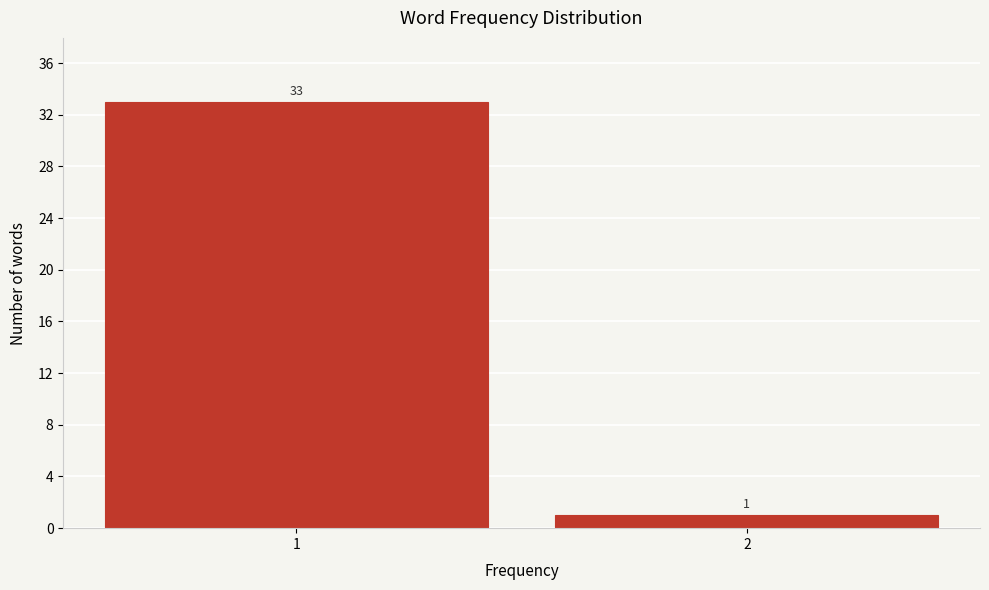

Reading left to right, extract all data points from this chart.

33	1